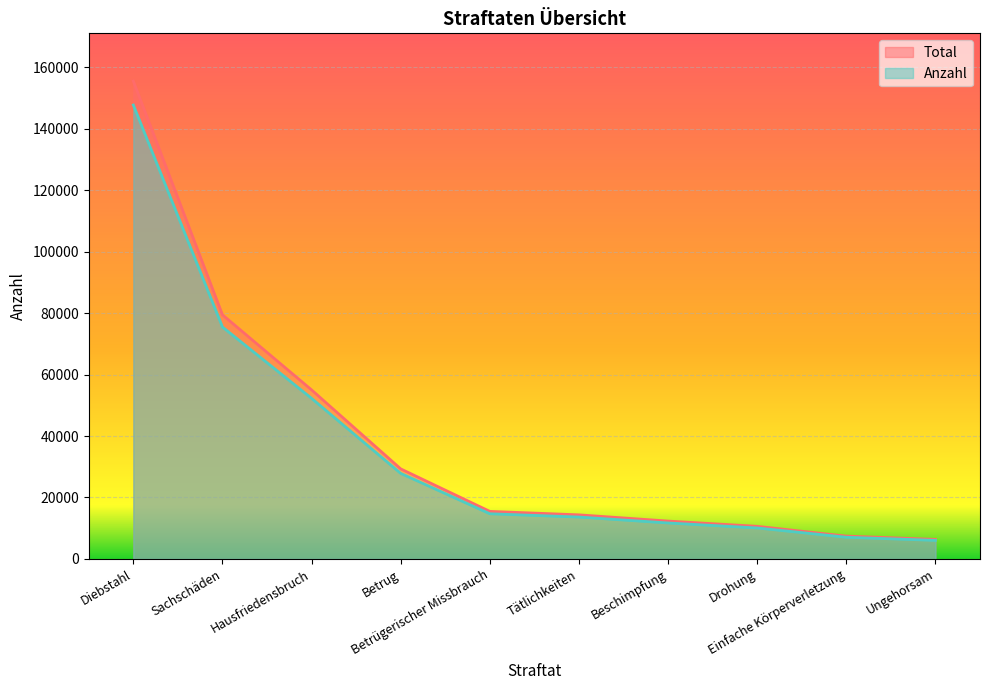

True or false: Total and Anzahl cross at least once.

False